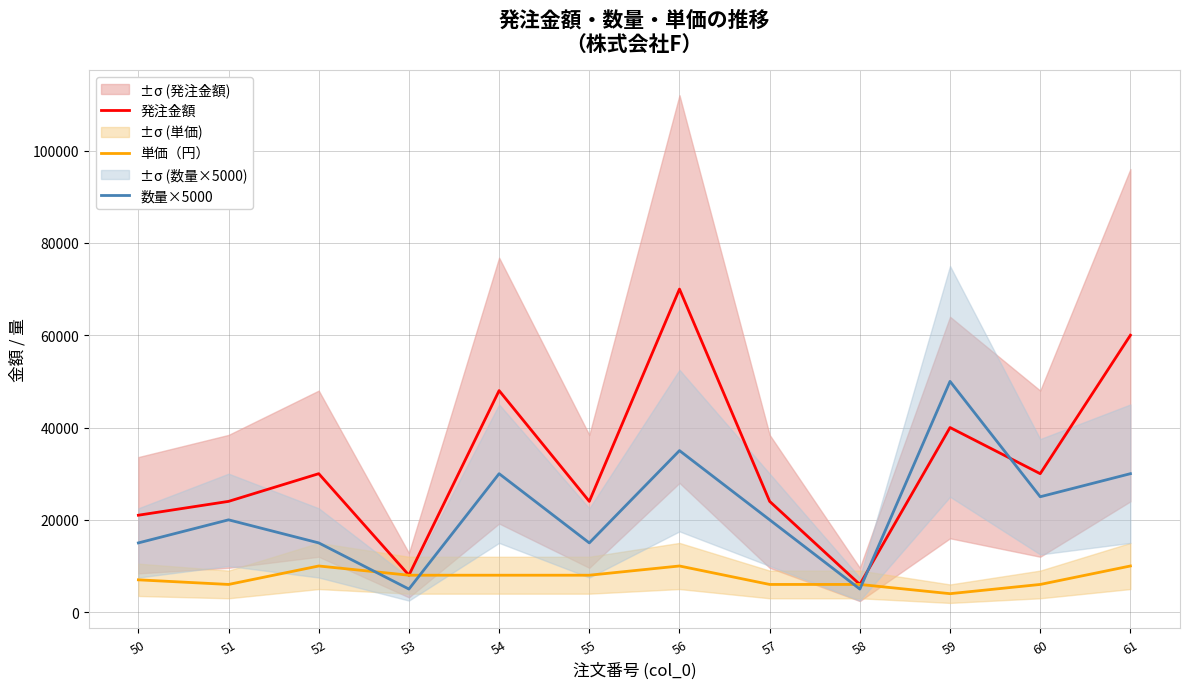

True or false: 発注金額 and 単価（円） cross at least once.

False